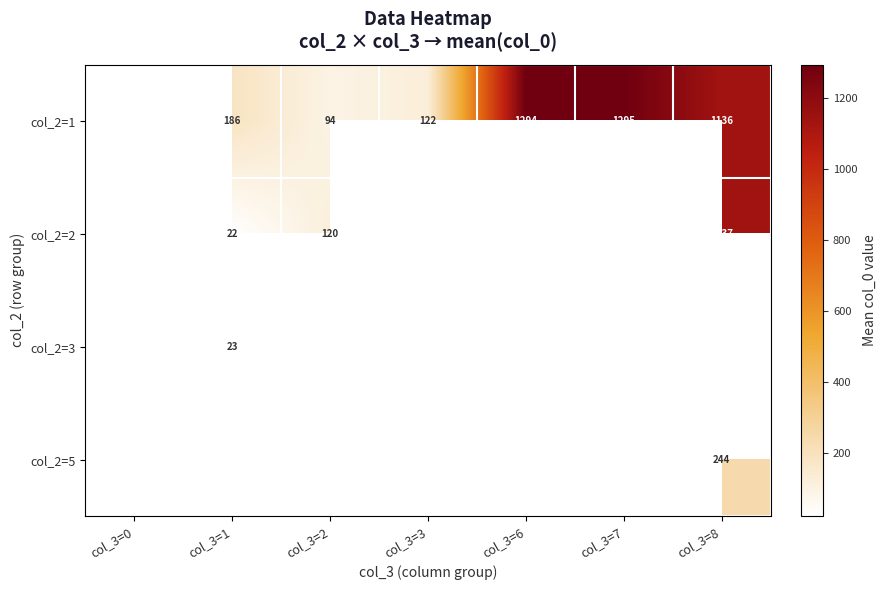

How many data points in col_2=1 are less than 185?

2